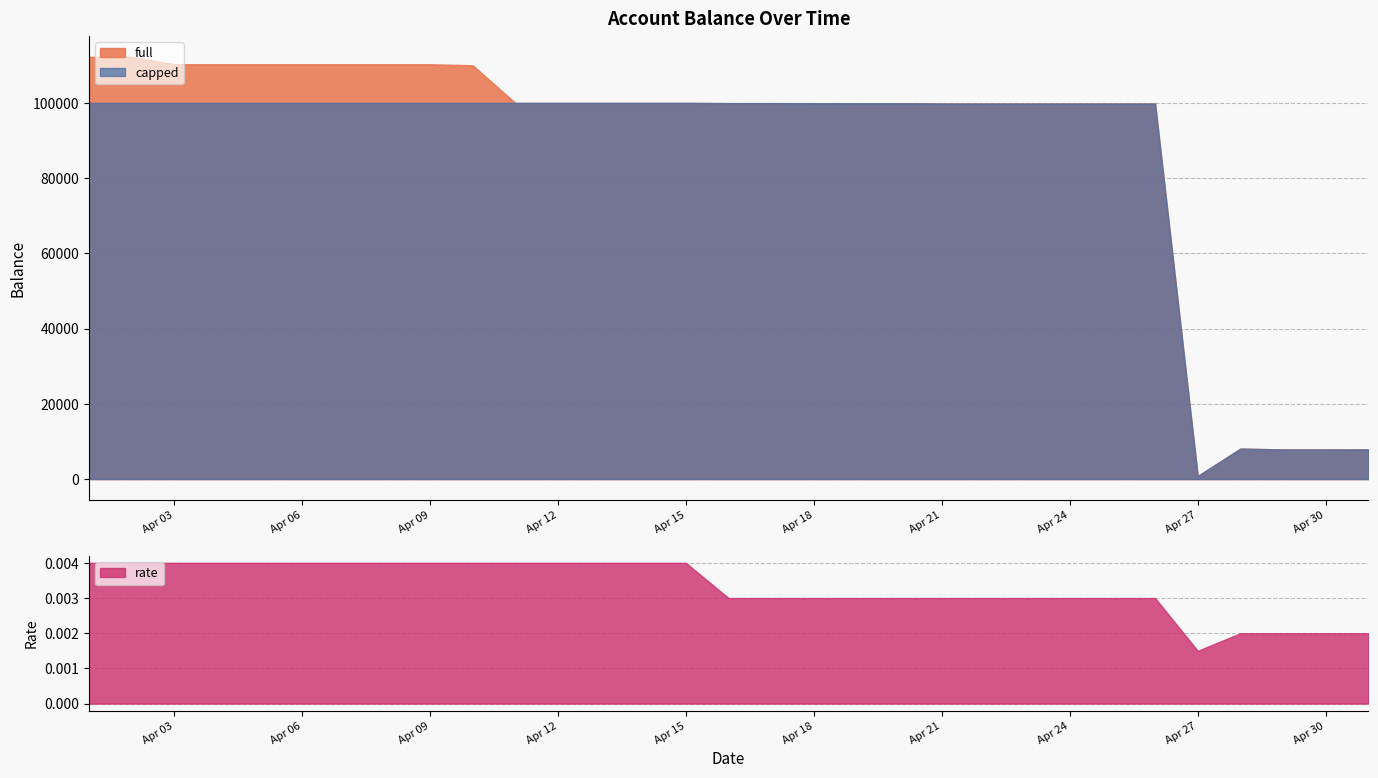

The value of full at Apr 15 is 100000.0. True or false?

True